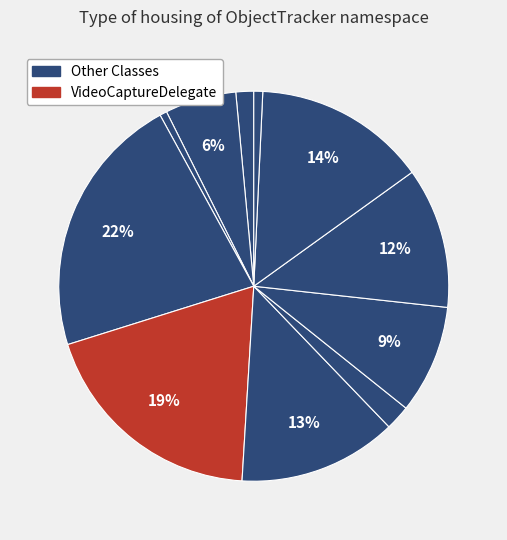

Count the number of slices in the pie.

11